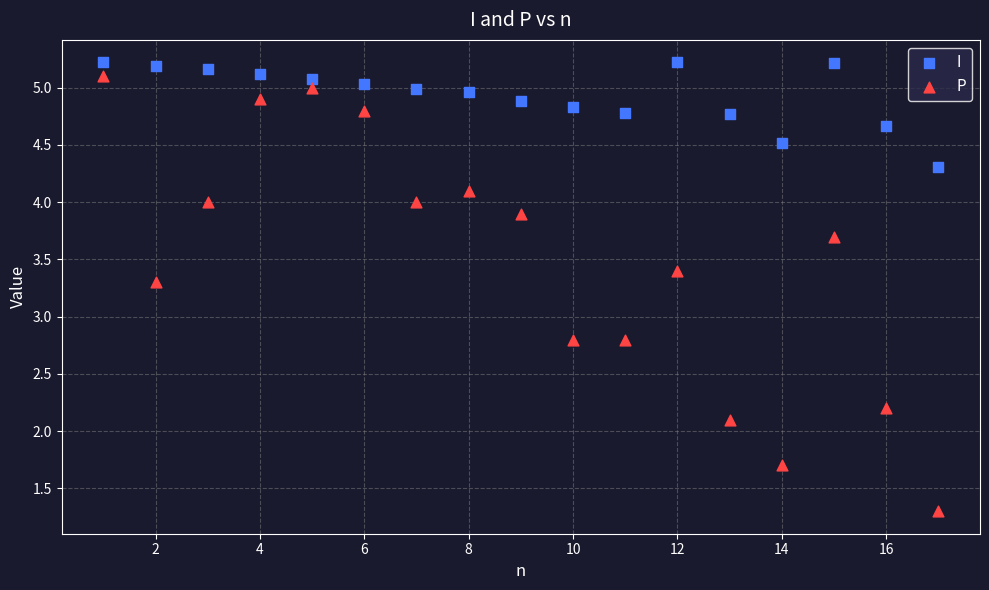

Which series contains the highest Y value?

I